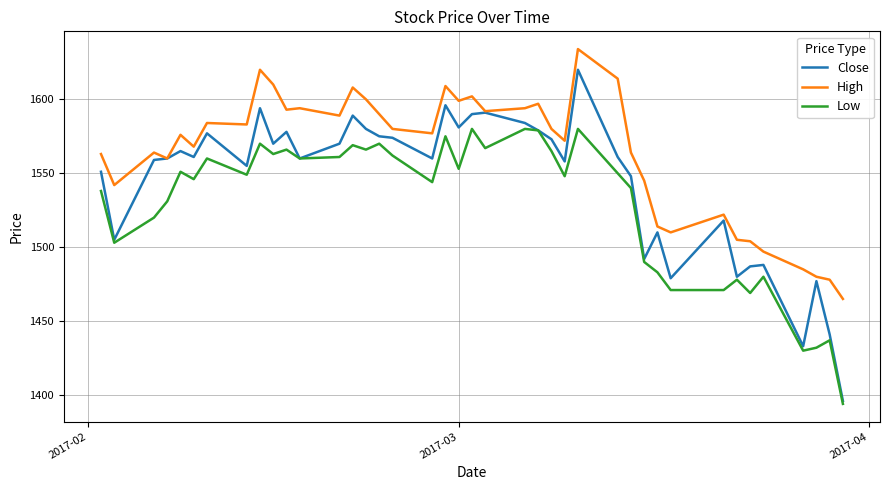

True or false: Low and High cross at least once.

False